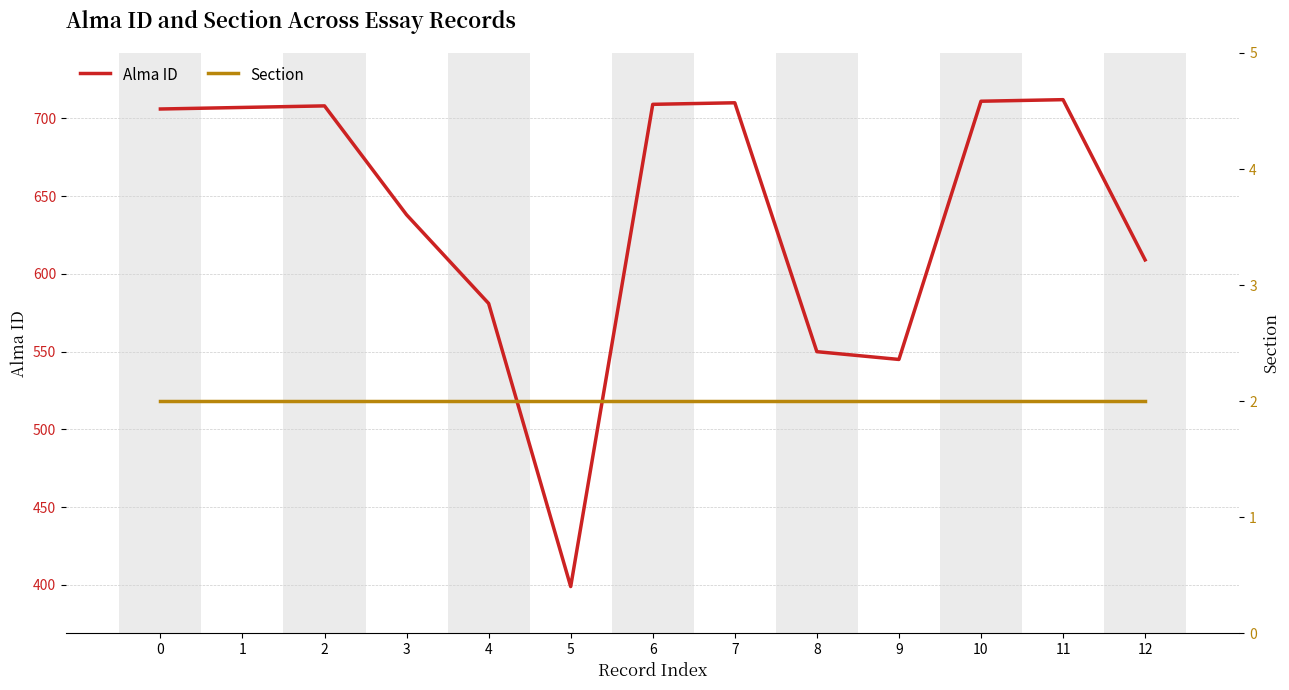

How many data points in Alma ID are less than 706?

6